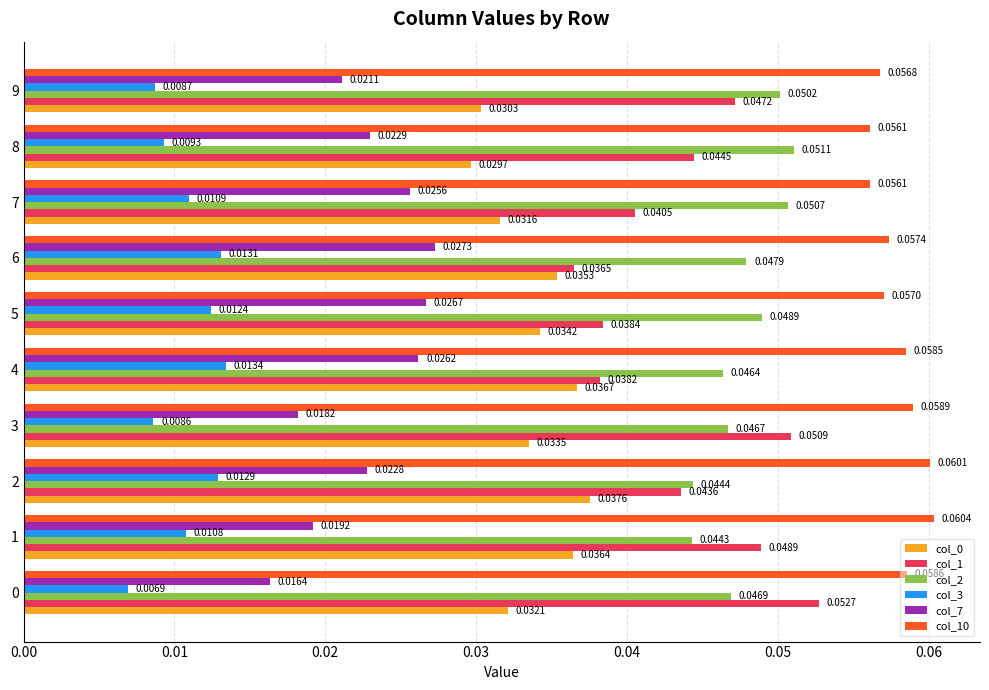

Which series changed the most between 3 and 9?

col_1